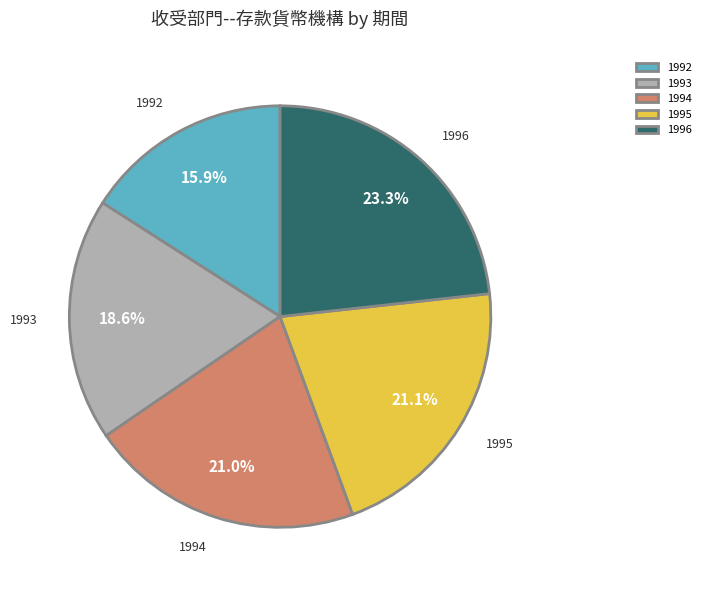

True or false: 1993 accounts for 5% of the total.

False